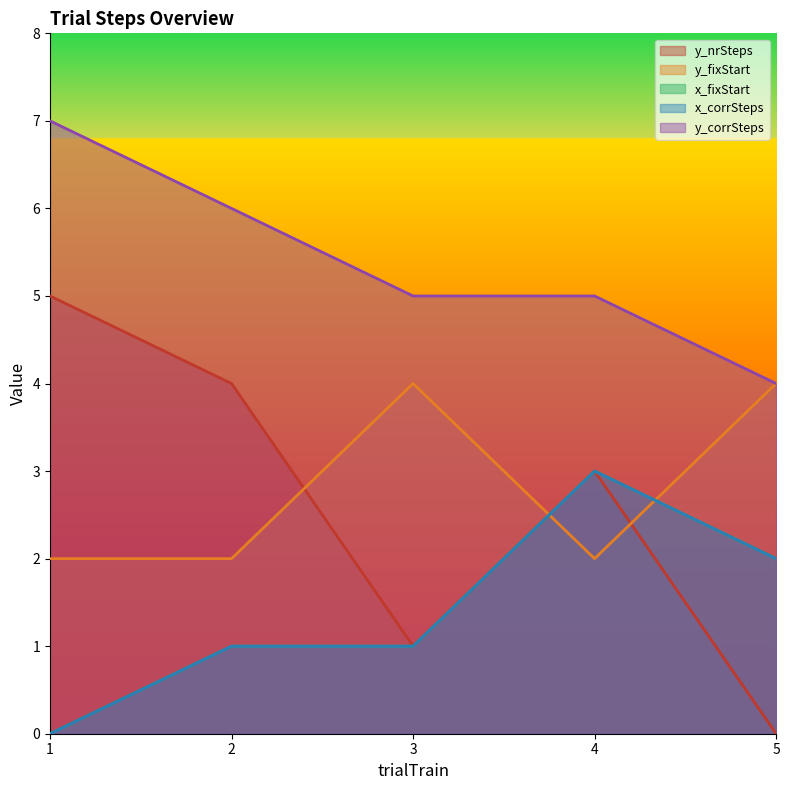

Which series has the largest range (max minus min)?

y_nrSteps